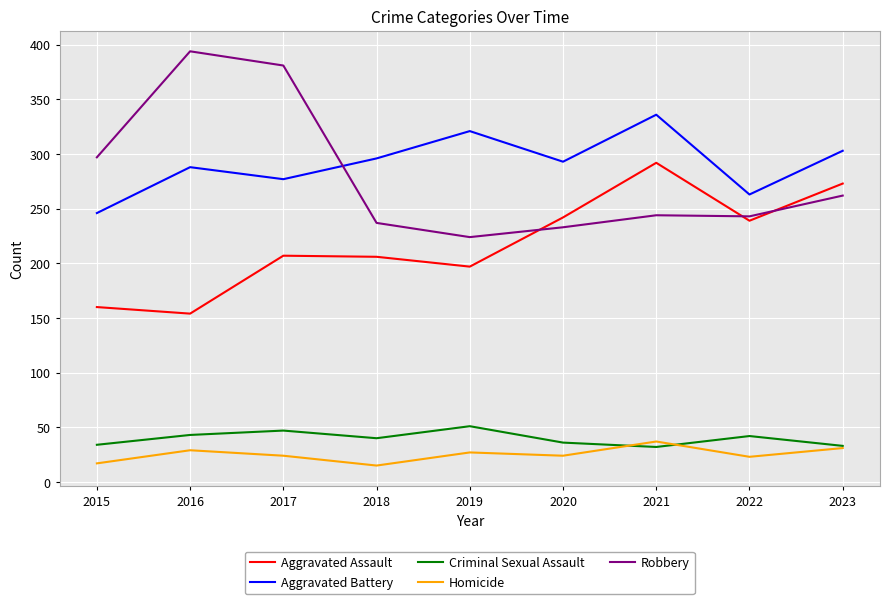

What is the sum of all Aggravated Assault values?

1970